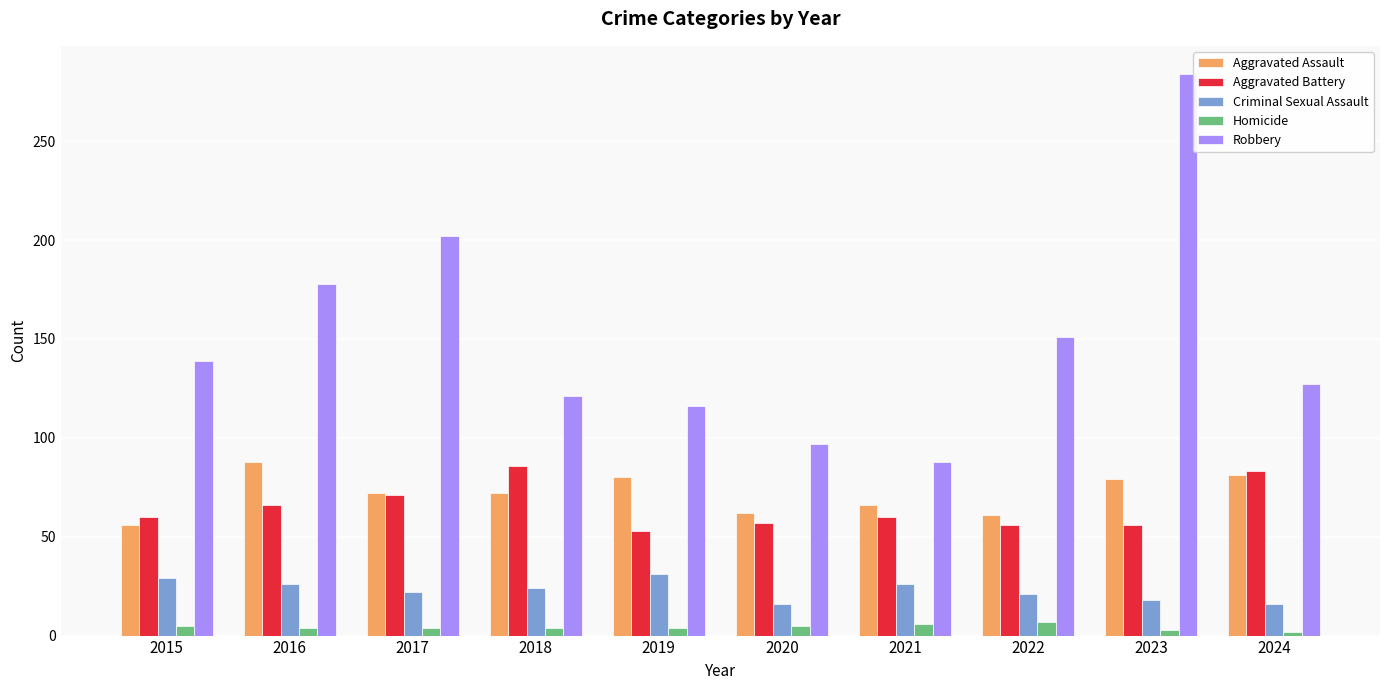

Which series has the largest total across all categories?

Robbery